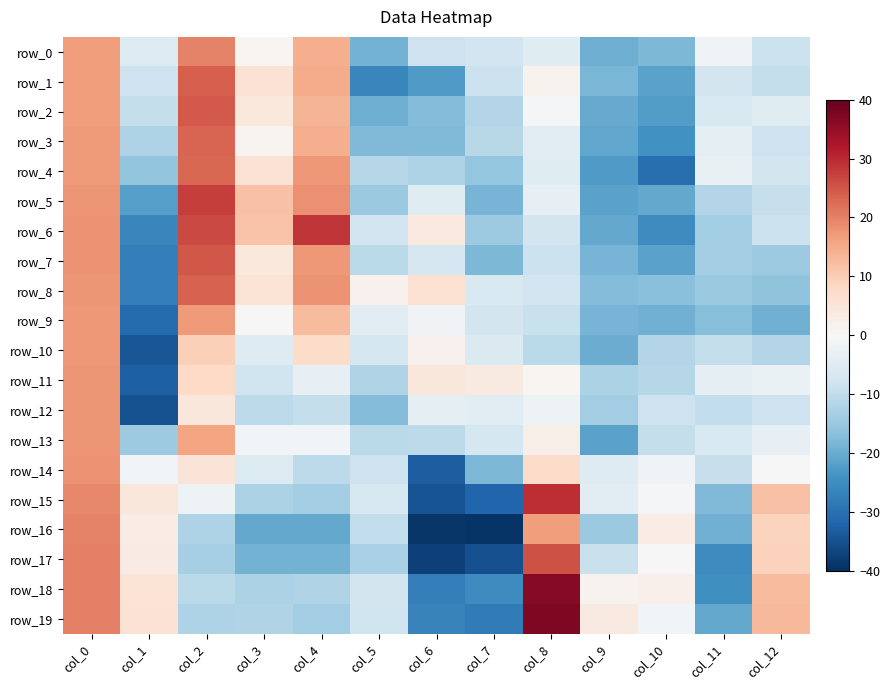

Between col_5 and col_9, which is larger?

col_5